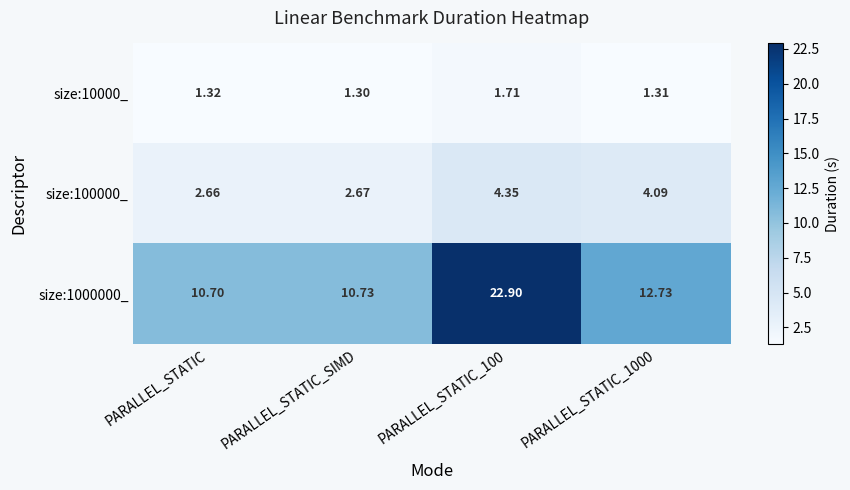

Where is size:100000_ nearest to the value 3?

PARALLEL_STATIC_SIMD